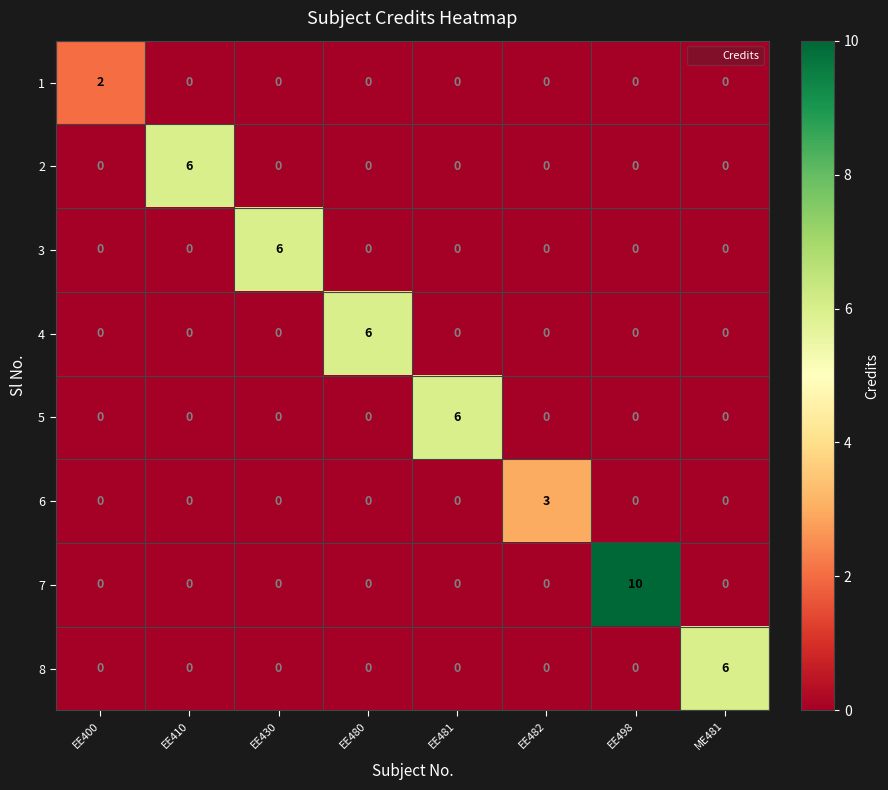

What is the maximum value shown in the chart?

10